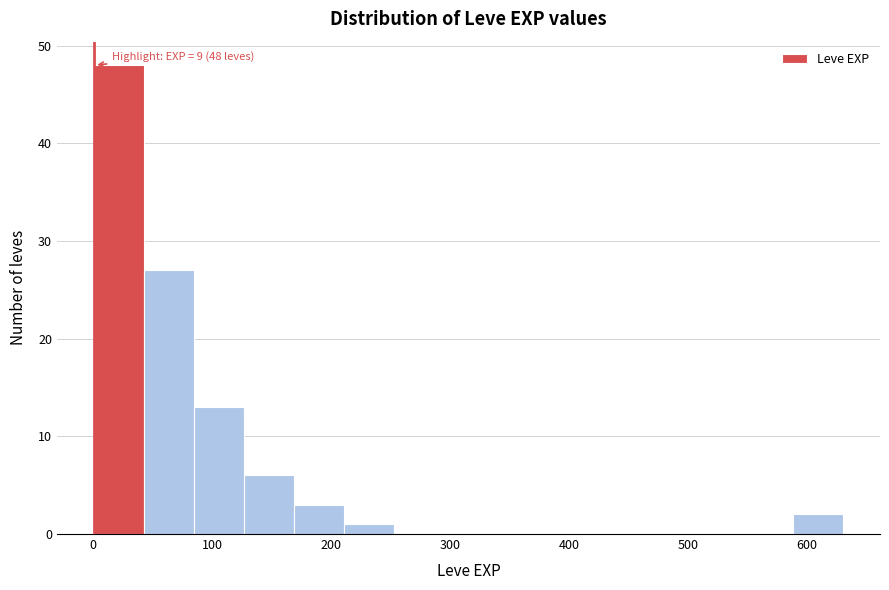

Which range on the x-axis has the tallest bar?

0 to 40